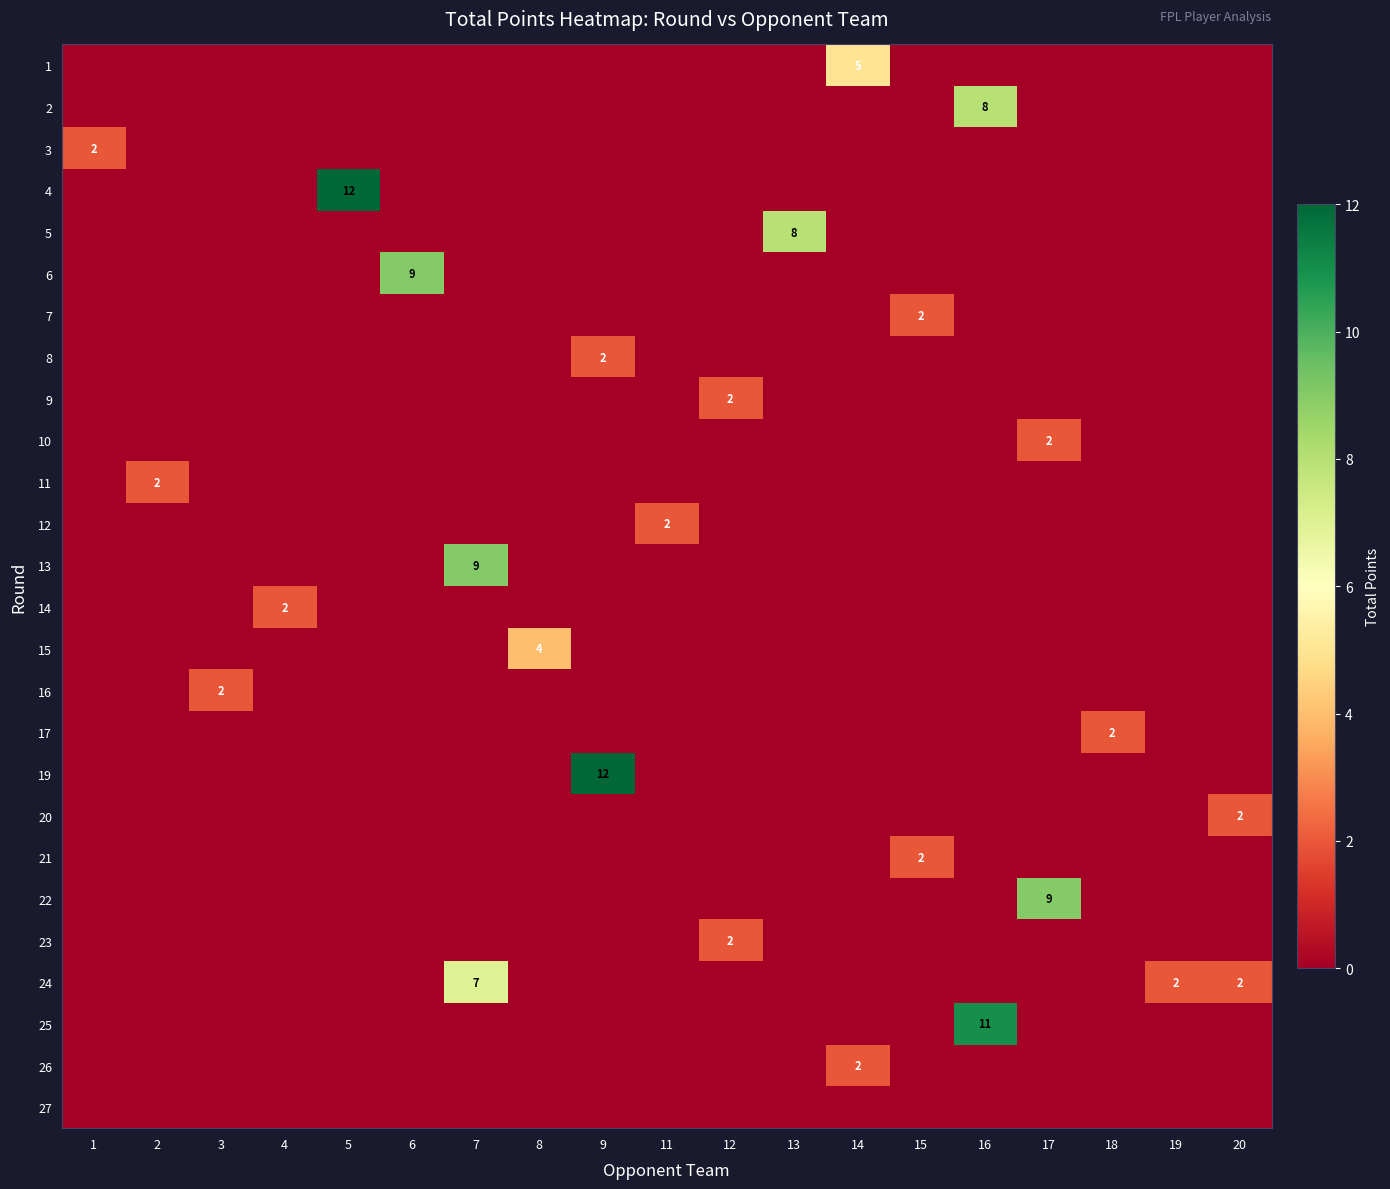

At 1, list the series in order from largest to smallest.

3, 1, 2, 4, 5, 6, 7, 8, 9, 10, 11, 12, 13, 14, 15, 16, 17, 19, 20, 21, 22, 23, 24, 25, 26, 27